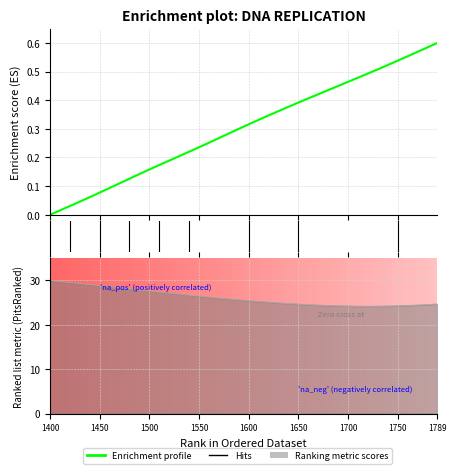

The Y series shows 24.5 at 26. True or false?

True